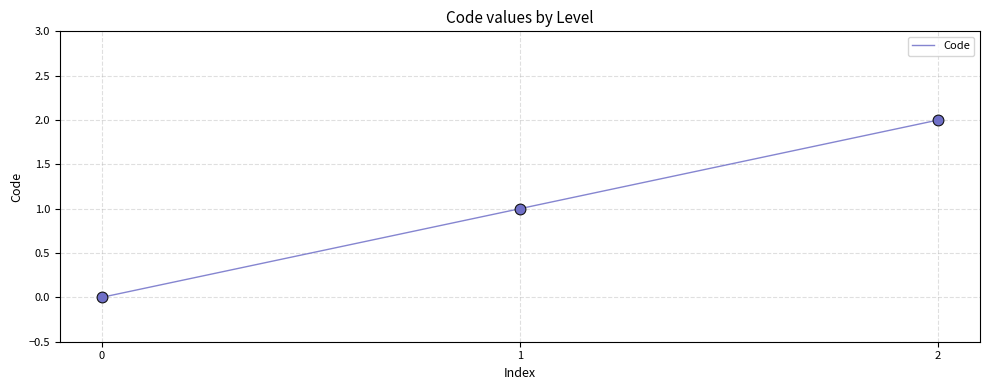

What is the change in value from 0 to 2?

+2